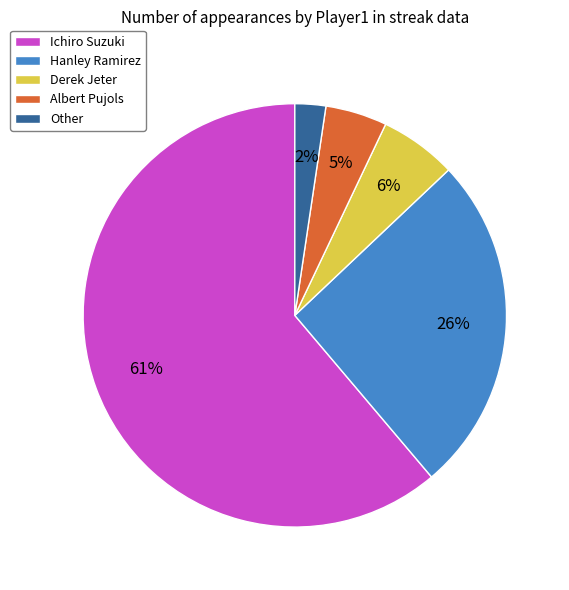

To the nearest percent, what is the difference between the Albert Pujols and Hanley Ramirez slice percentages?

21%